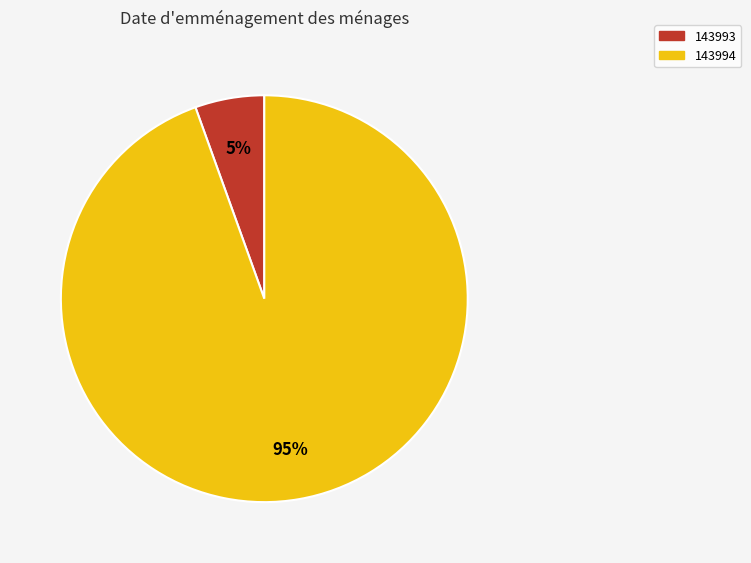

Is the sum of 143994 and 143993 greater than half?

Yes